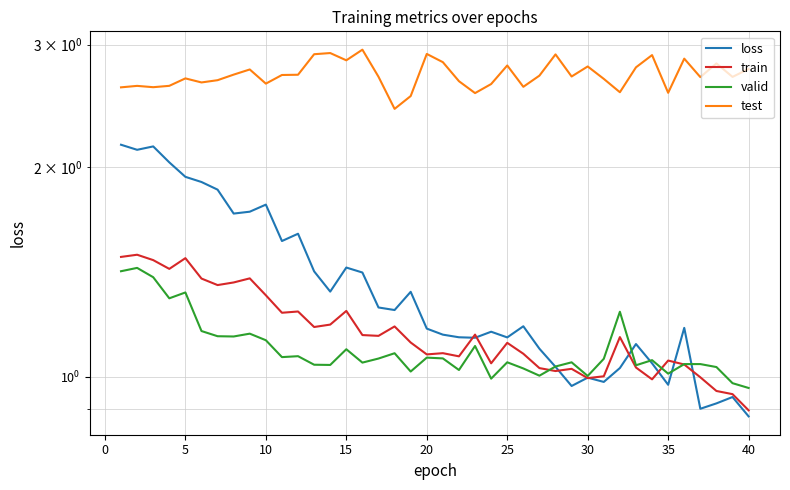

True or false: test and train intersect in this chart.

False